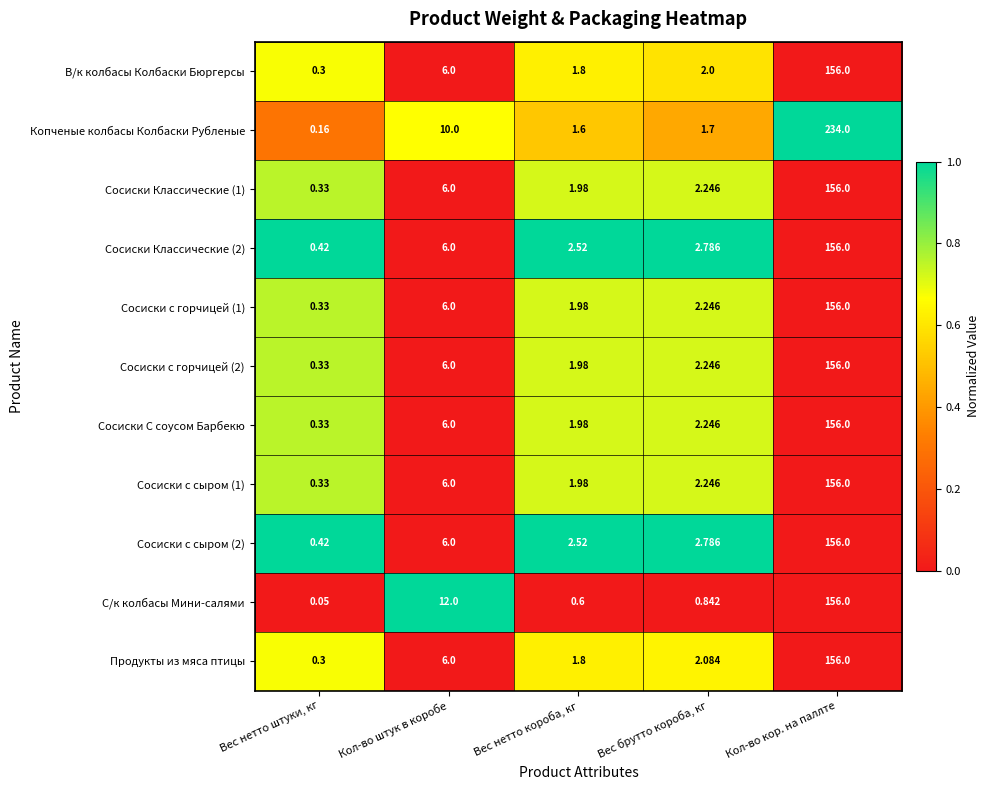

Which category has the lowest value in the Сосиски С соусом Барбекю series?

Вес нетто штуки, кг